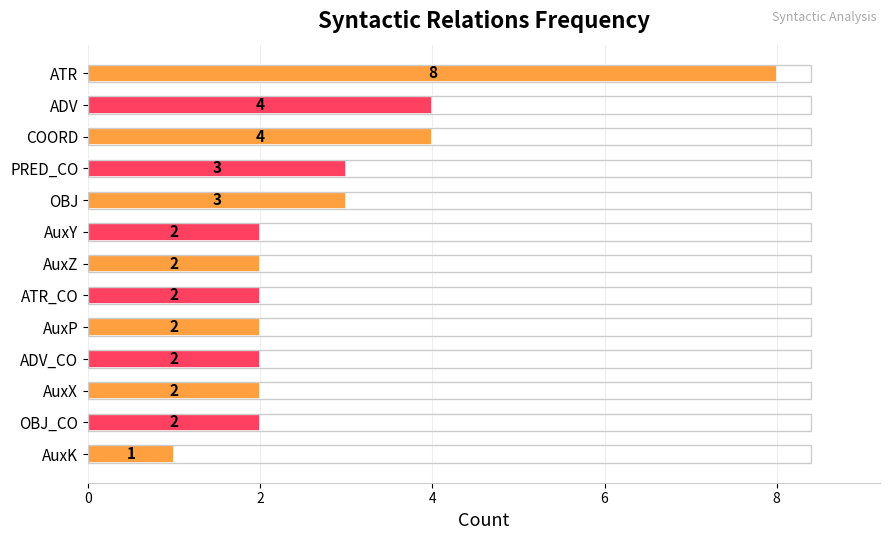

What is the sum of all values?

37